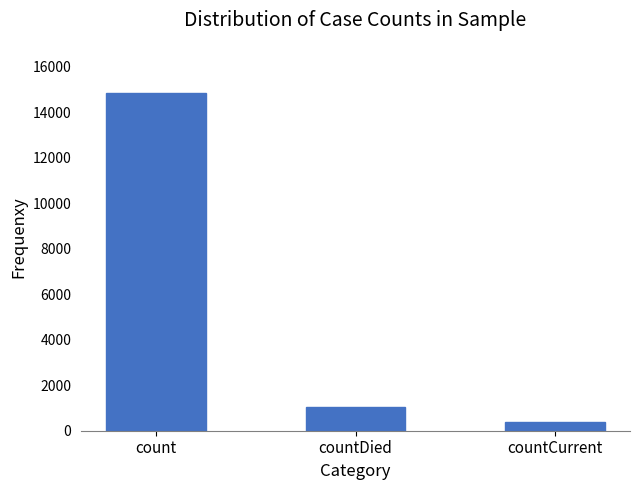

Which category has the highest value across all series?

count